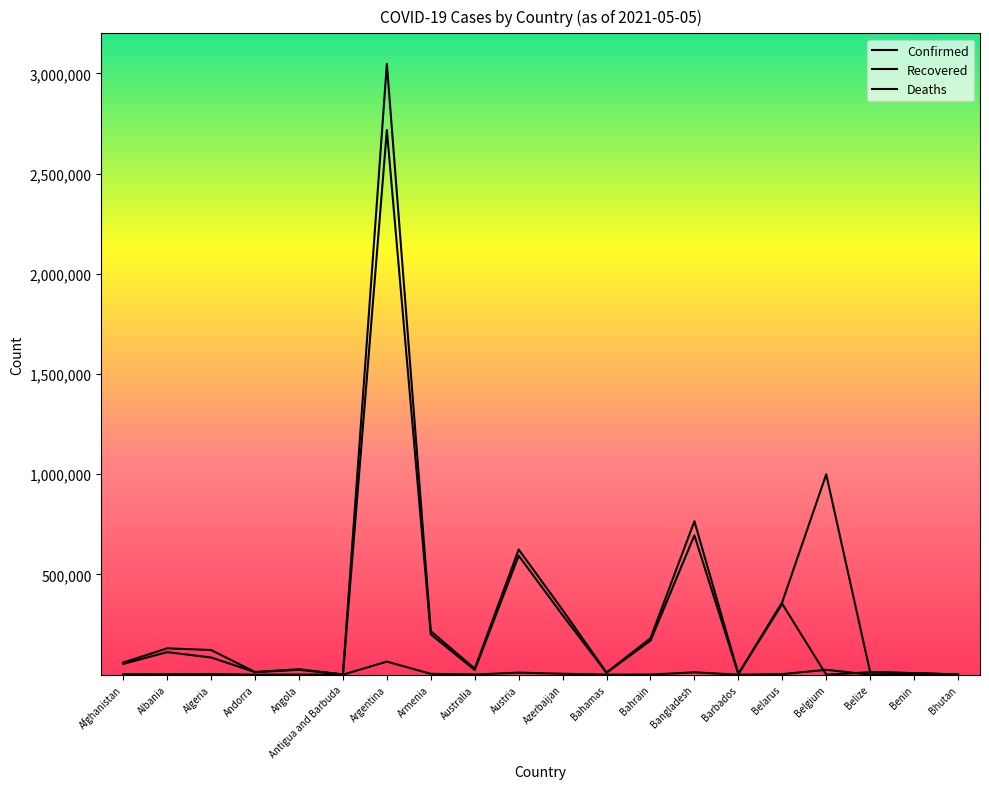

Reading right to left, list all the values displayed in this chart.

Confirmed: 1135	7884	12675	999627	362594	3884	765596	181880	10576	322761	624595	29865	217407	3047417	1232	27284	13316	122999	131327	60563
Recovered: 999	7652	12254	0	353081	3817	695032	169852	9579	296875	593684	23349	201107	2717458	1014	24190	12818	85693	112626	53694
Deaths: 1	100	323	24367	2582	45	11705	662	210	4597	10291	910	4165	65202	32	609	127	3289	2402	2648